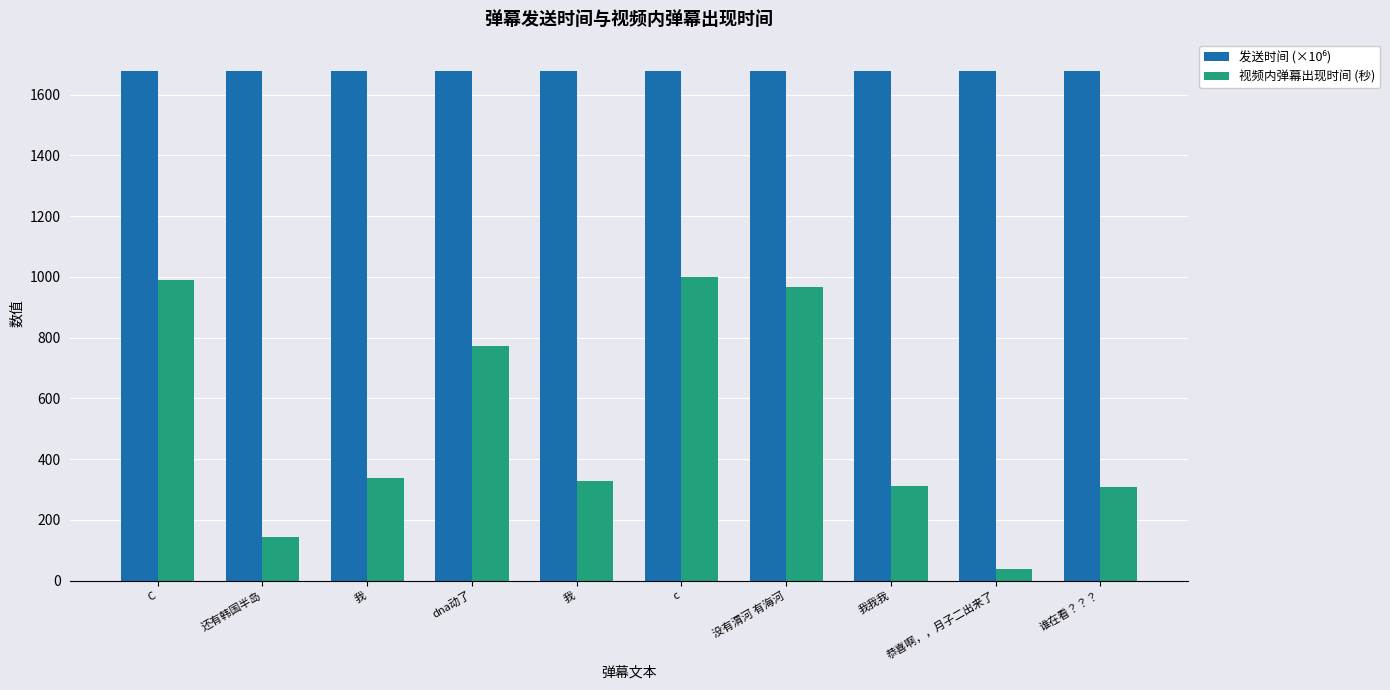

How many distinct data groups are displayed?

2